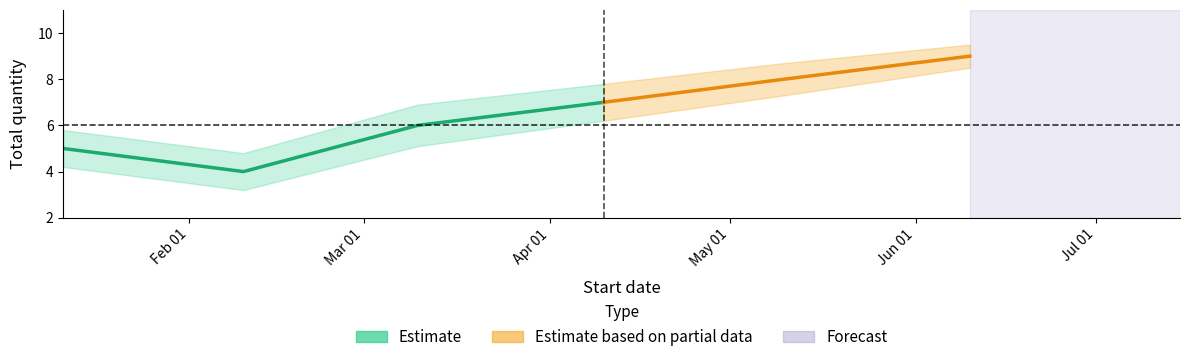

True or false: Total quantity and Total quantity lower cross at least once.

False